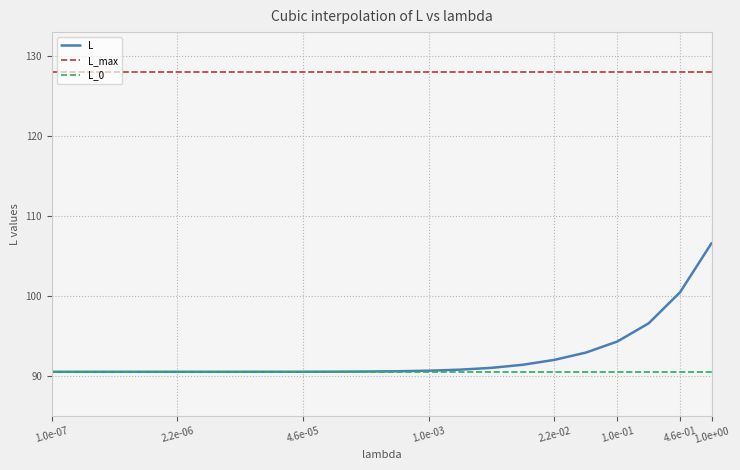

Is this an area chart (filled region under the line)?

No